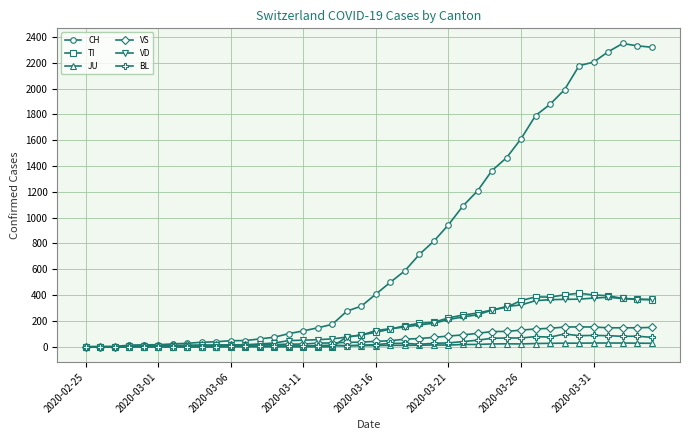

True or false: BL has more than 0 interior local peaks.

True